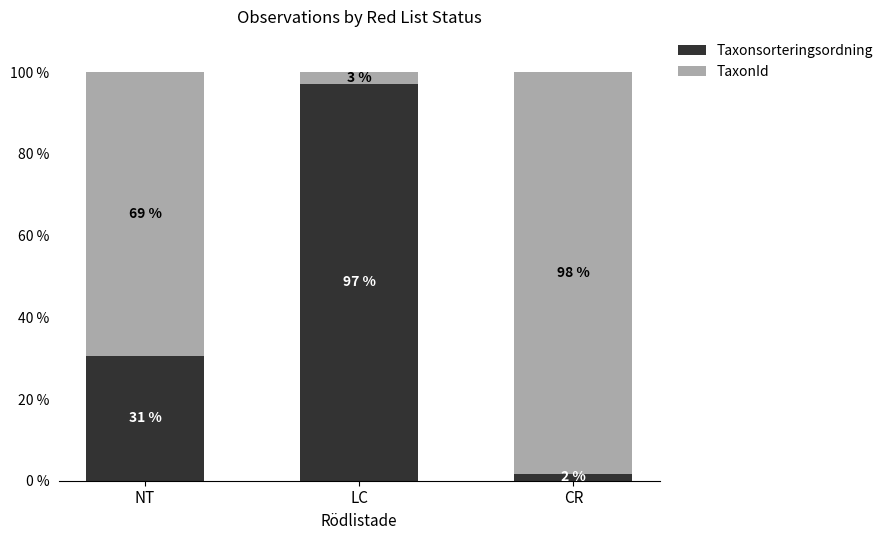

Which series has the widest spread of values?

Taxonsorteringsordning